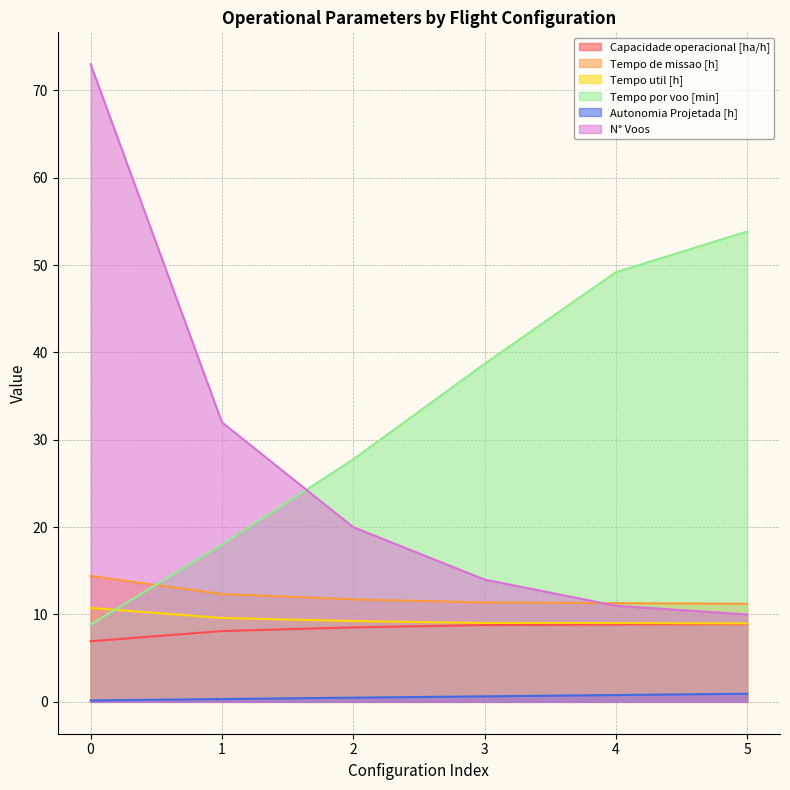

How many intersections are there between Tempo por voo [min] and Tempo util [h]?

1